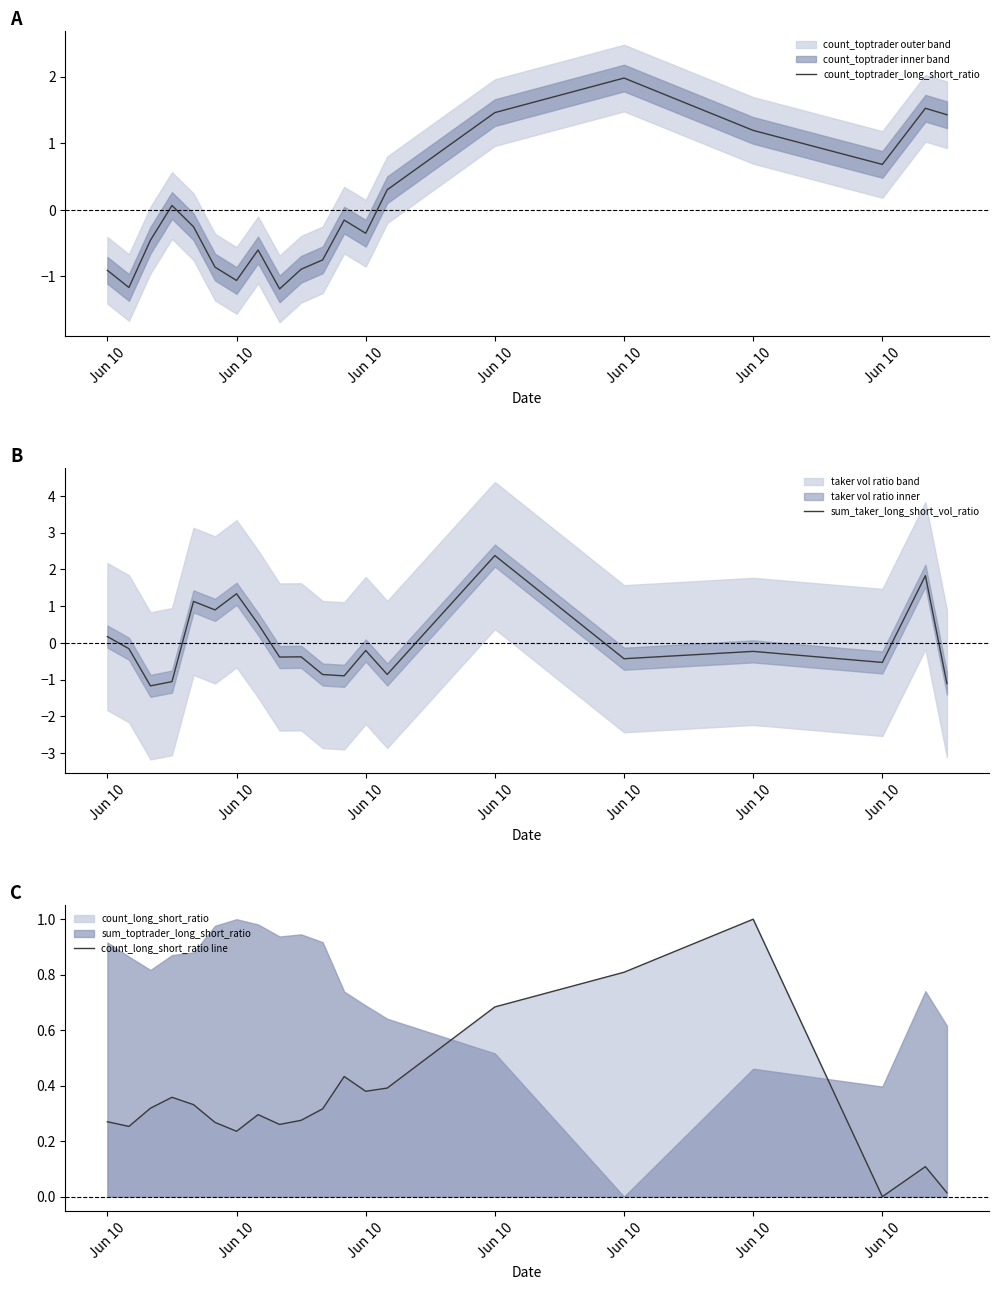

Between which two adjacent categories do count_toptrader_long_short_ratio and sum_taker_long_short_vol_ratio first intersect?

Jun 10 and Jun 10